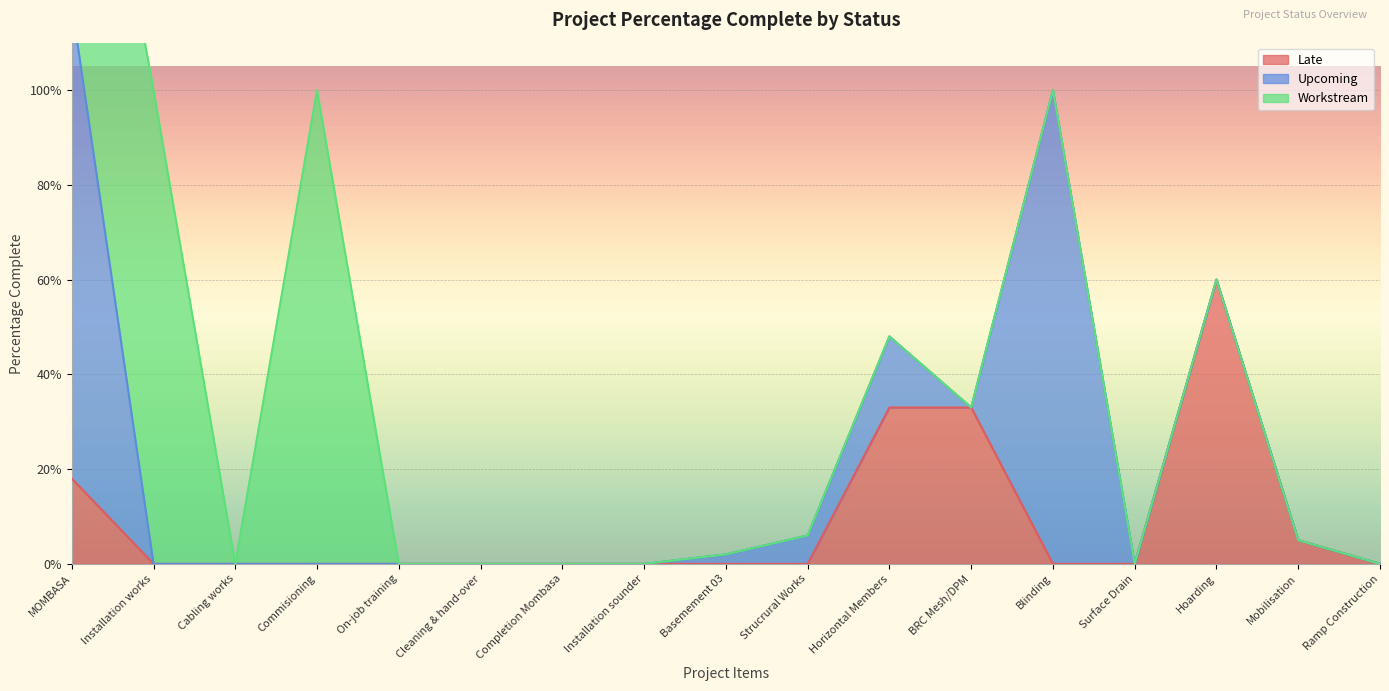

What is the sum of the Late values at Strucrural Works and Hoarding?

0.6